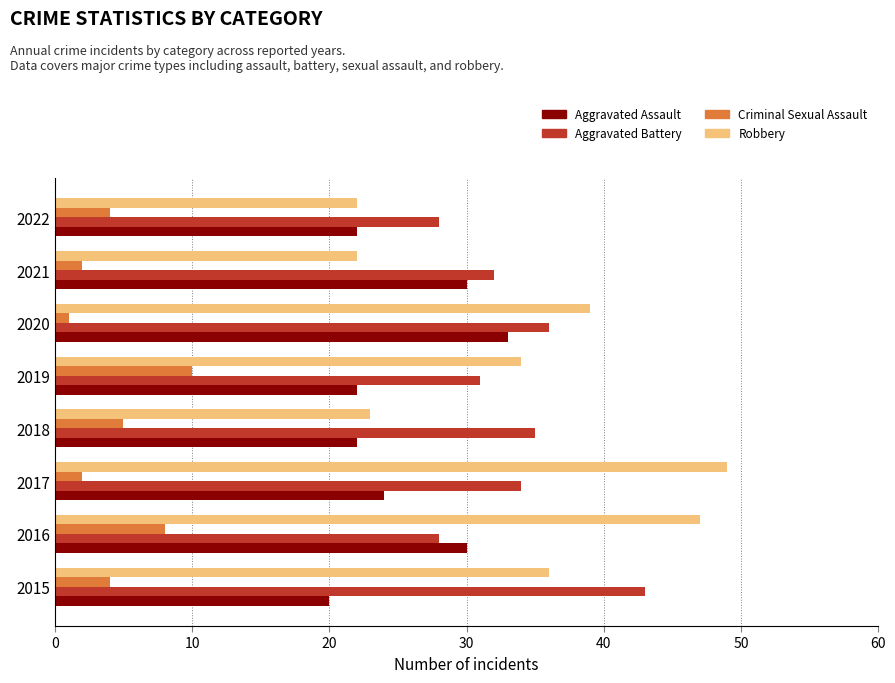

At which label is Aggravated Assault closest to 26?

2017